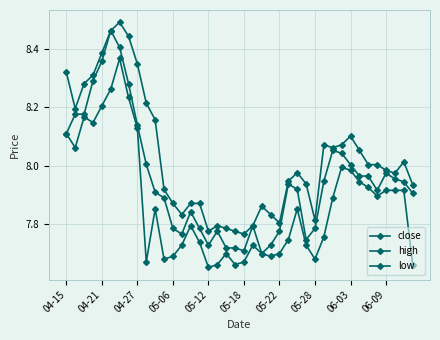

How many series are shown in this chart?

3